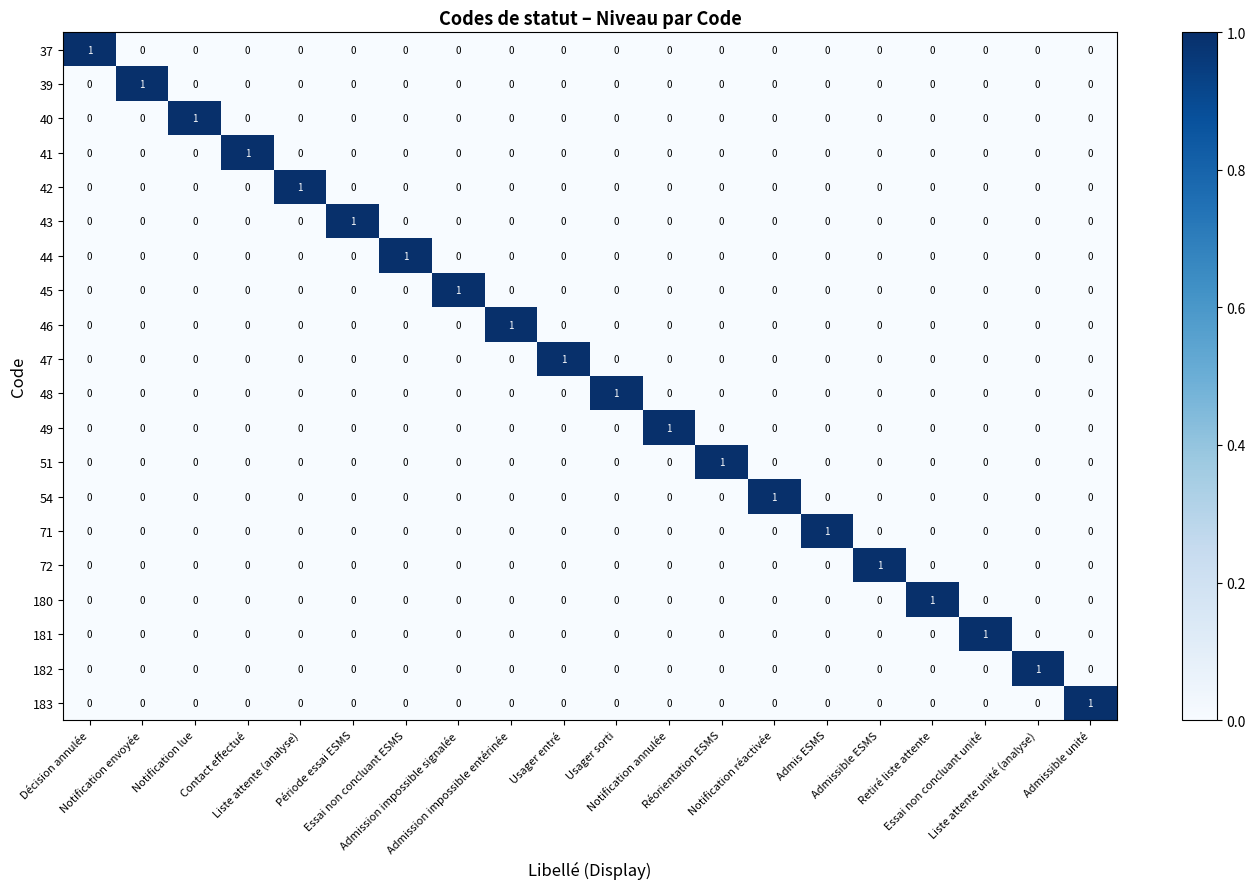

Count the 40 values in the range 0 to 1.

20